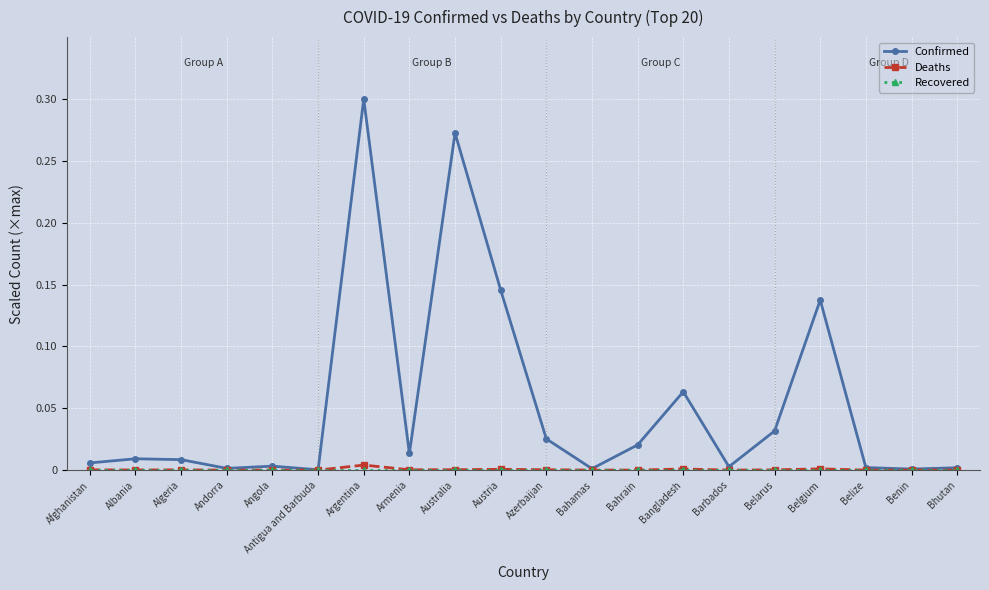

Is the value of Confirmed at Argentina greater than the value of Deaths at Australia?

Yes